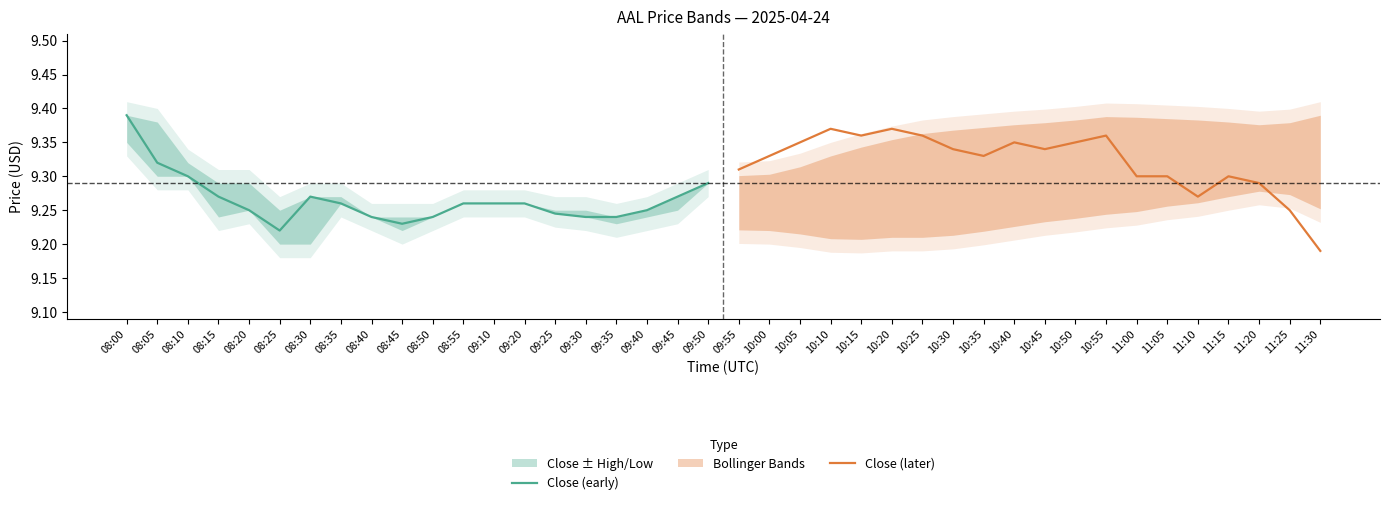

Is it true that Close (later) equals 3.4 at 10:20?

False